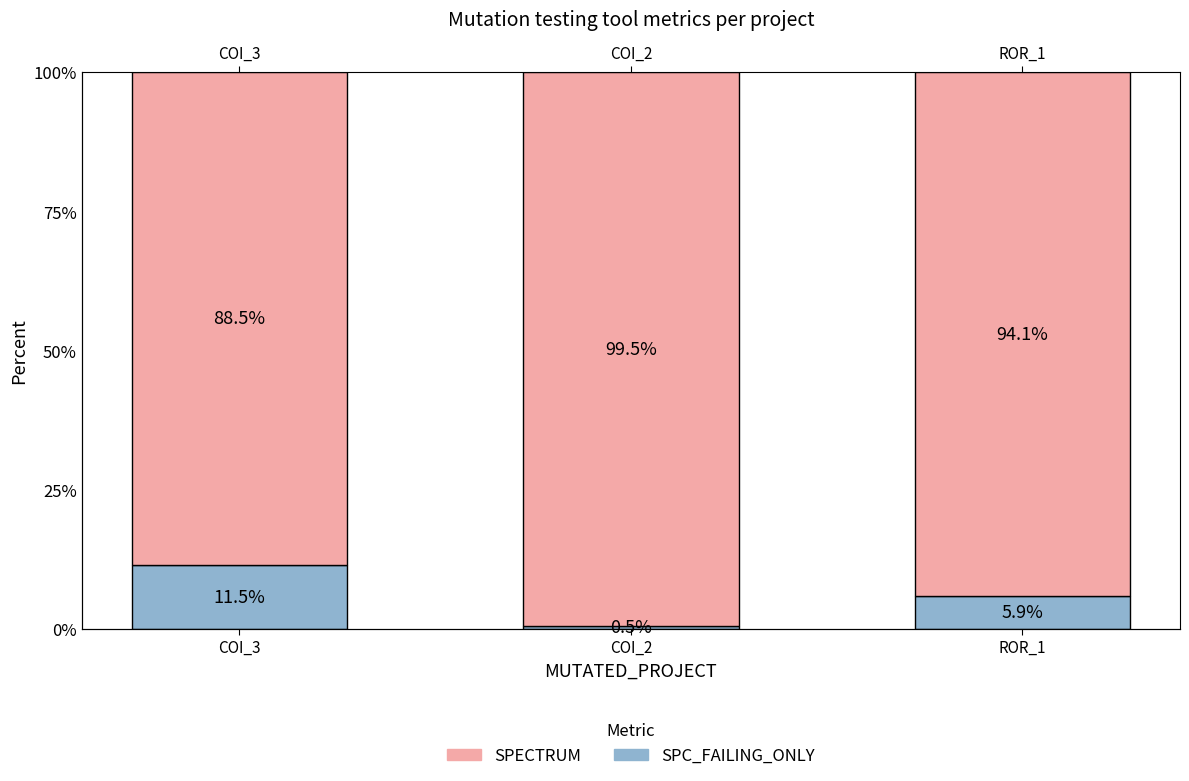

At how many categories does at least one series exceed 12?

3